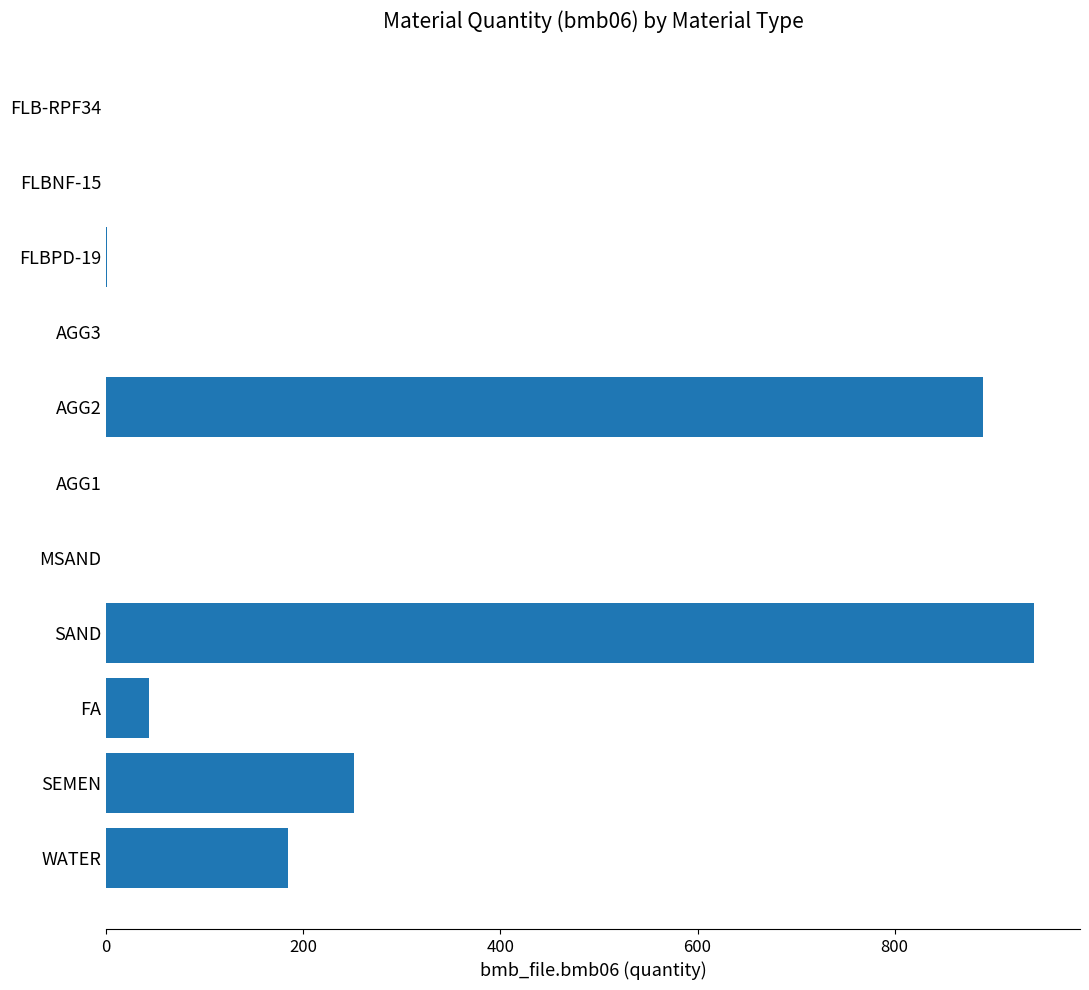

What is the maximum value shown in the chart?

941.0